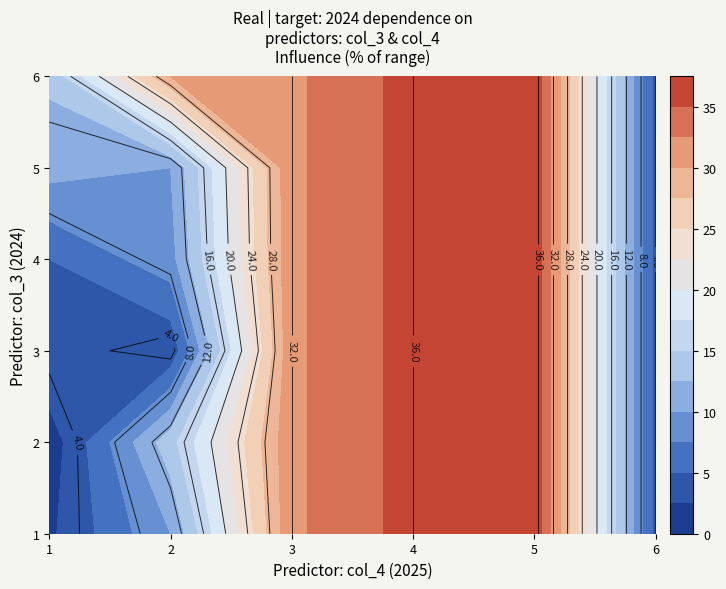

What is the difference between the maximum and minimum values in the Row1 series?

35